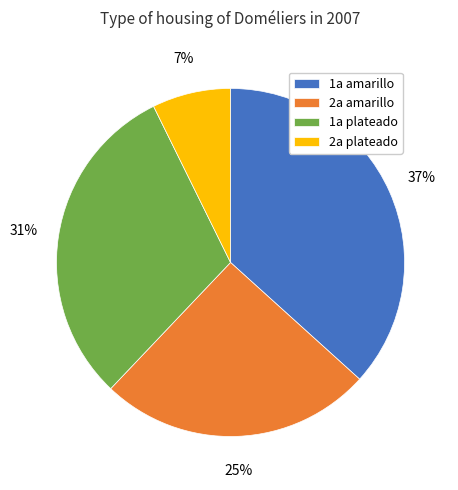

True or false: 1a plateado accounts for 22% of the total.

False